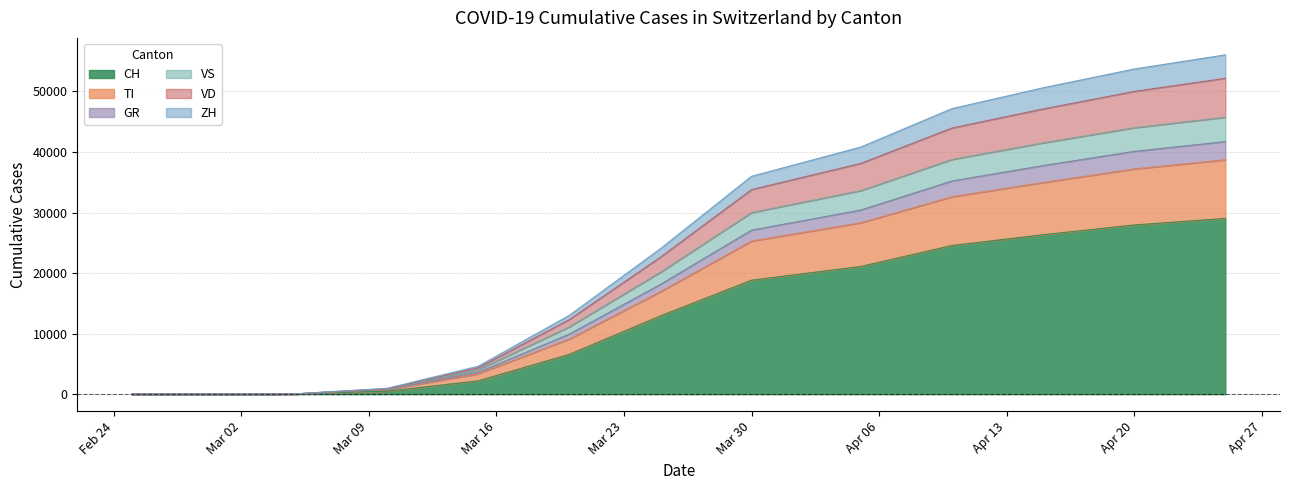

What is the maximum value for CH?

29029